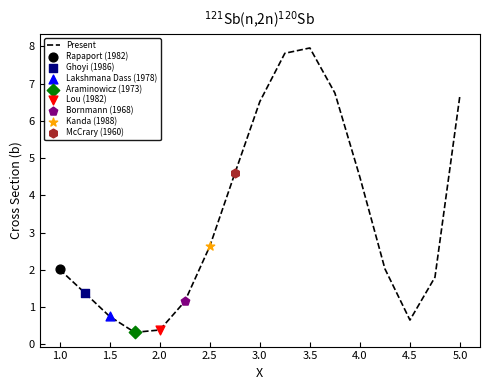

What is the difference between the maximum and minimum values?

7.6